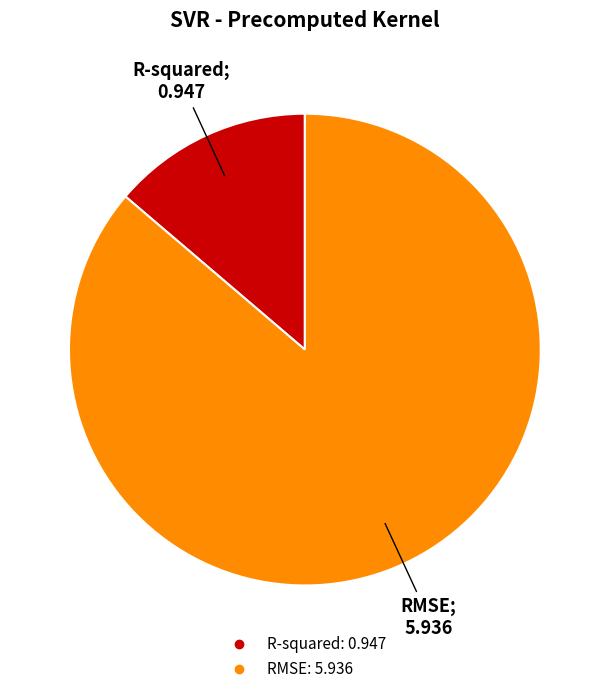

Between R-squared and RMSE, which is larger?

RMSE